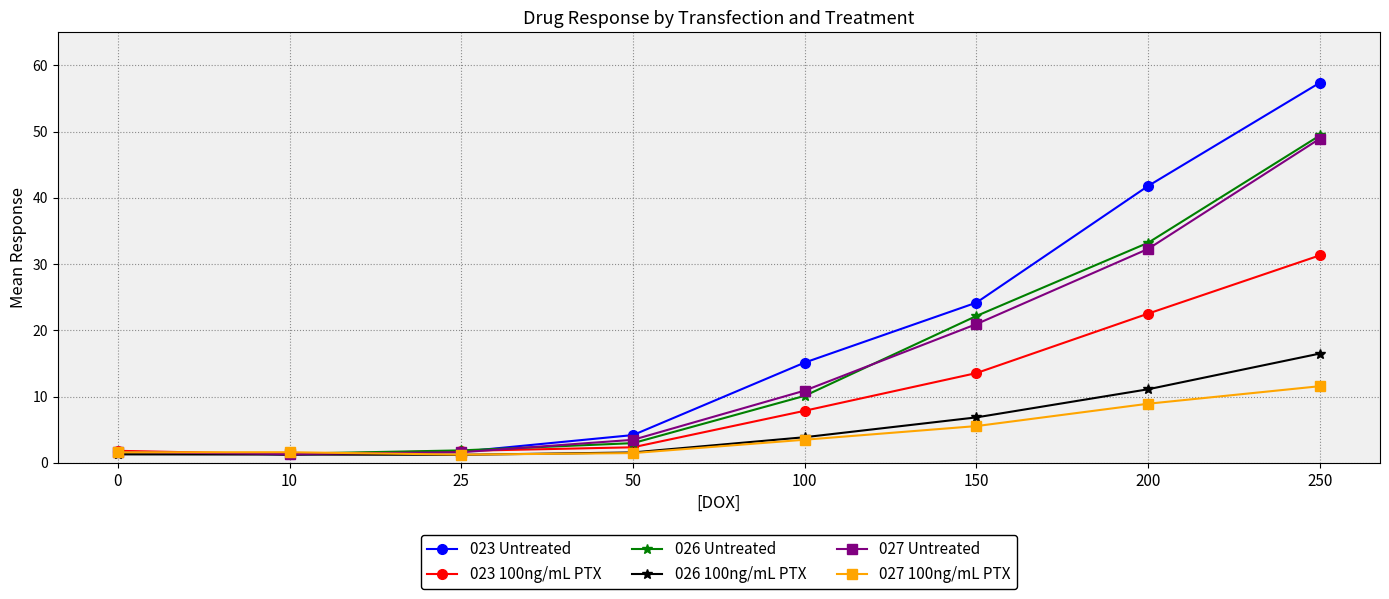

Is the value of 026 Untreated at 0 greater than the value of 023 100ng/mL PTX at 100?

No